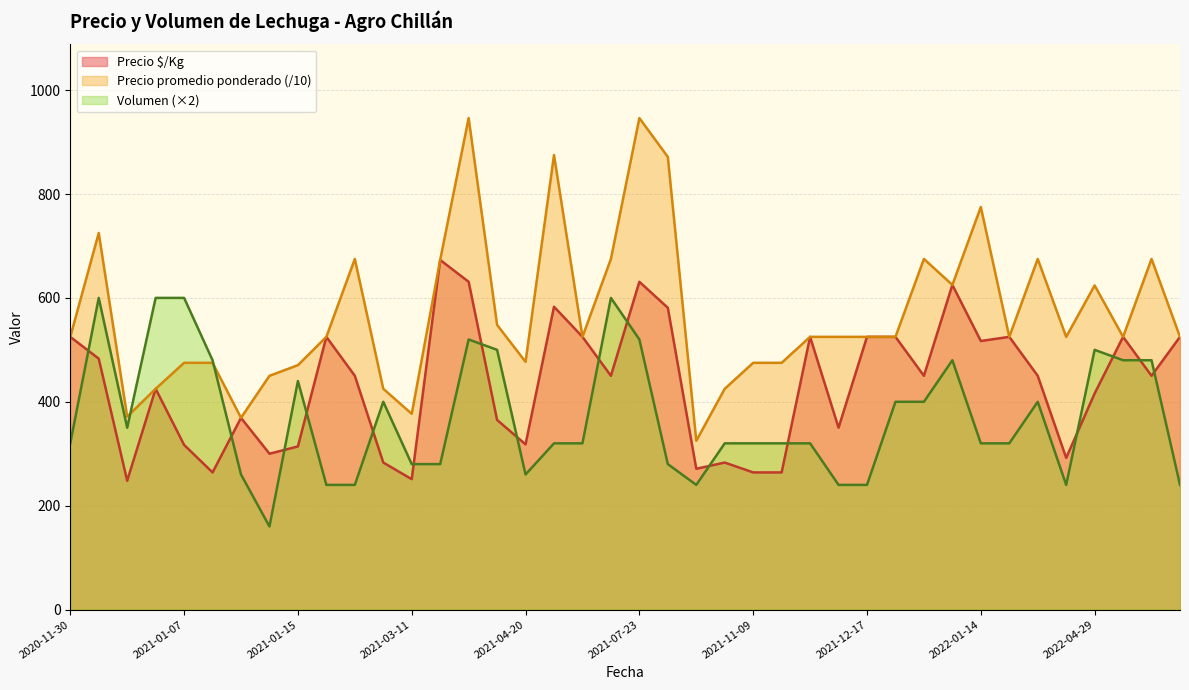

Which series has the widest spread of values?

Precio promedio ponderado (/10)